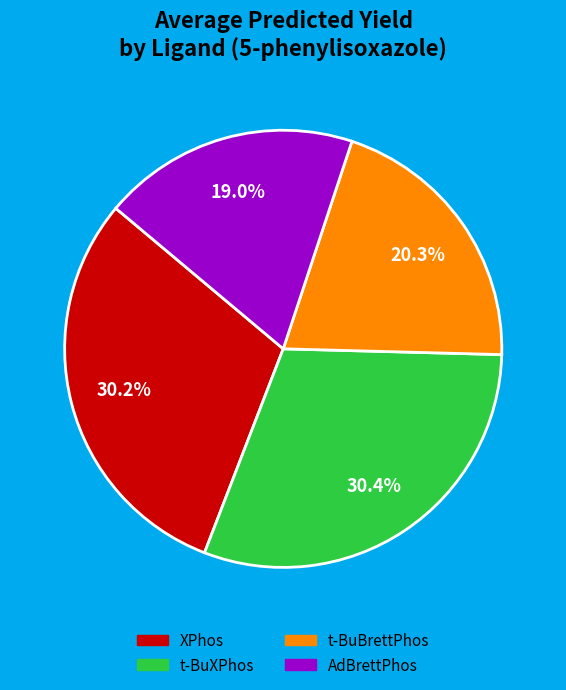

Which slice is the smallest?

AdBrettPhos